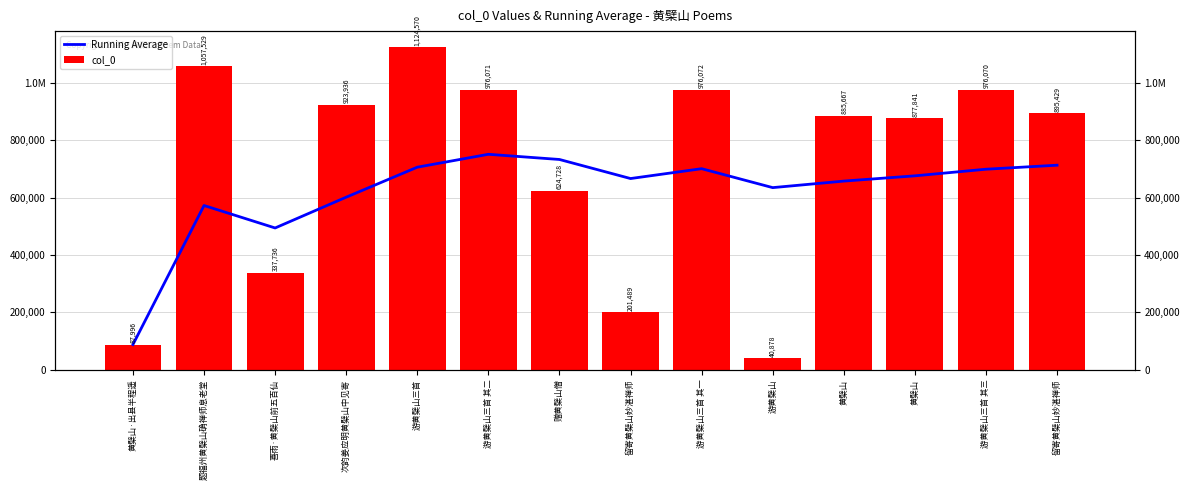

What is the greatest value displayed?

1124570.0